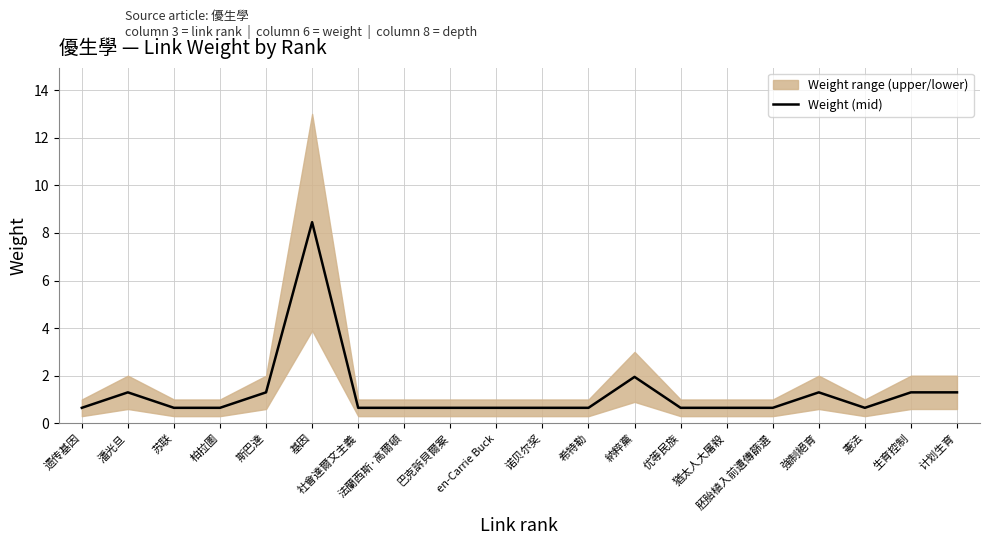

What is the change in value from 胚胎植入前遺傳篩選 to 计划生育?

+0.7